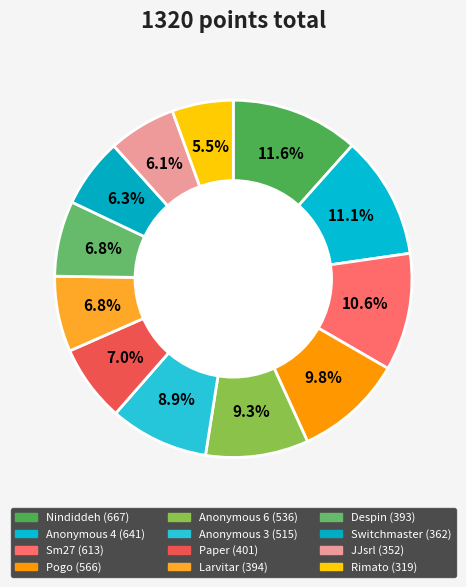

To the nearest percent, what is the difference between the Anonymous 4 and Paper slice percentages?

4%